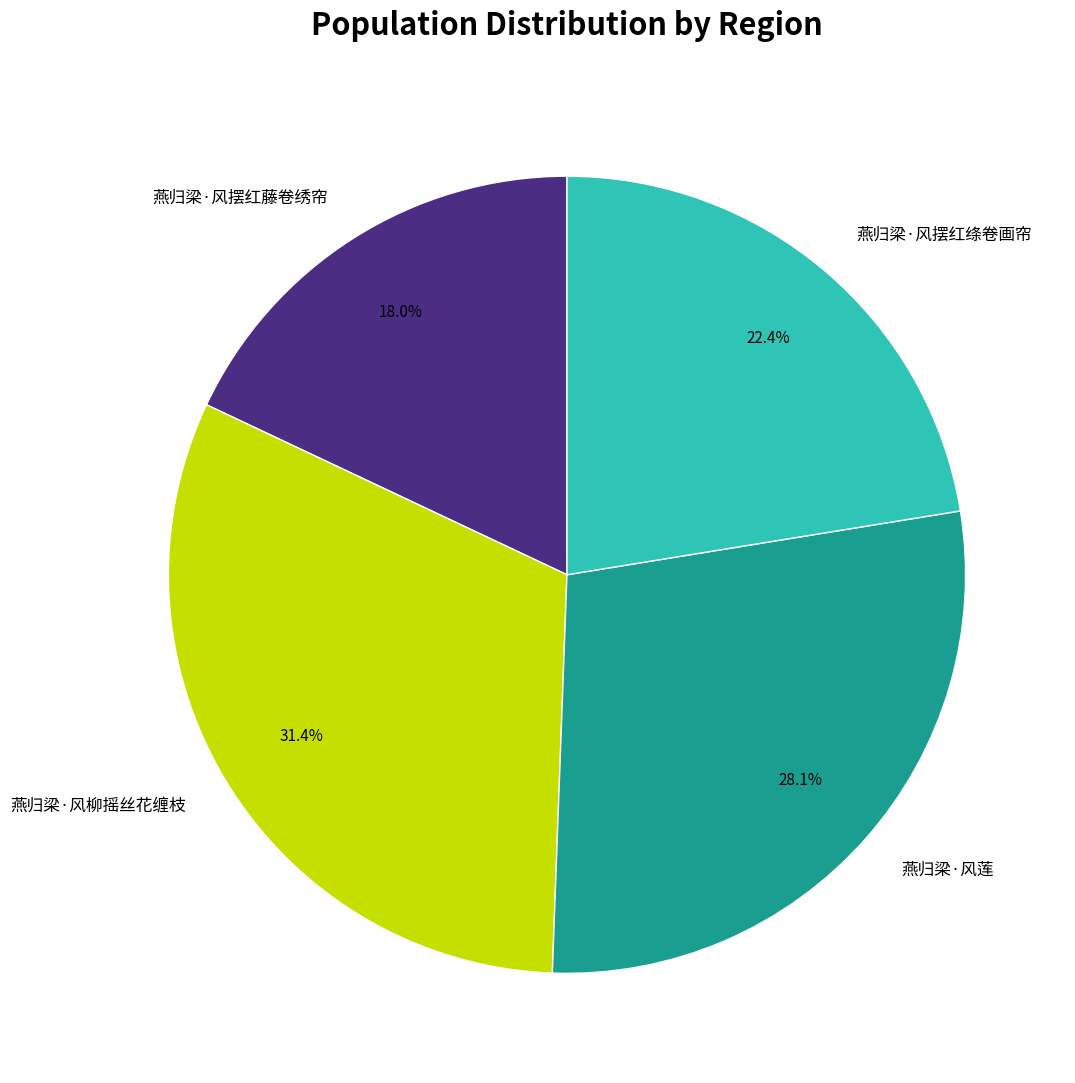

To the nearest percent, what is the combined percentage of 燕归梁·风摆红绦卷画帘 and 燕归梁·风柳摇丝花缠枝?

54%